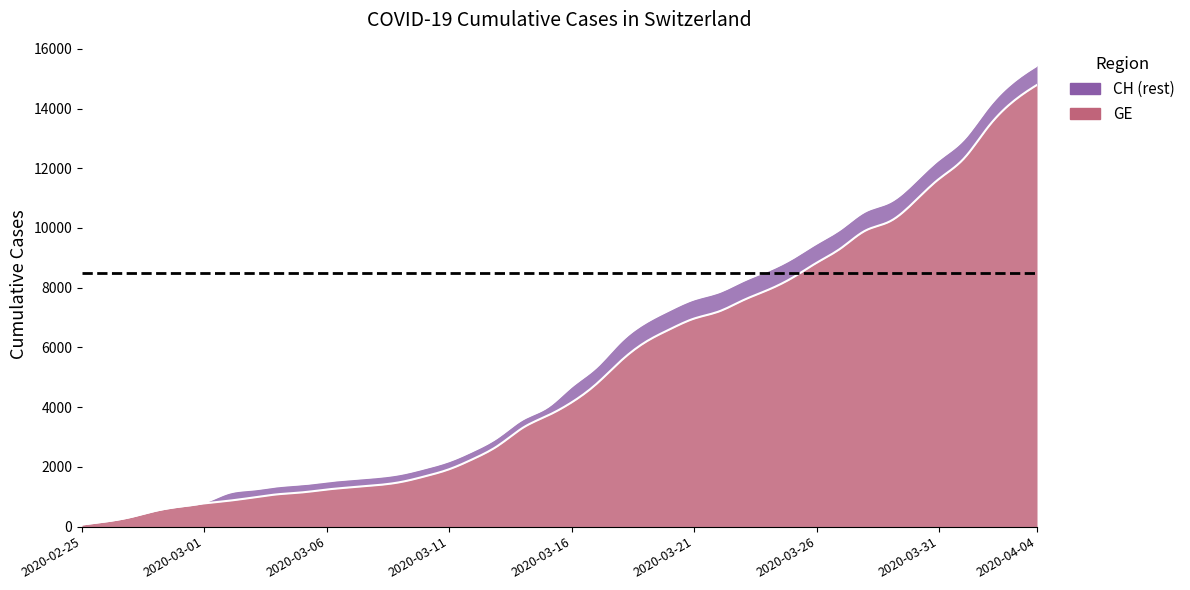

True or false: GE has more than 0 points higher than both neighbors.

False